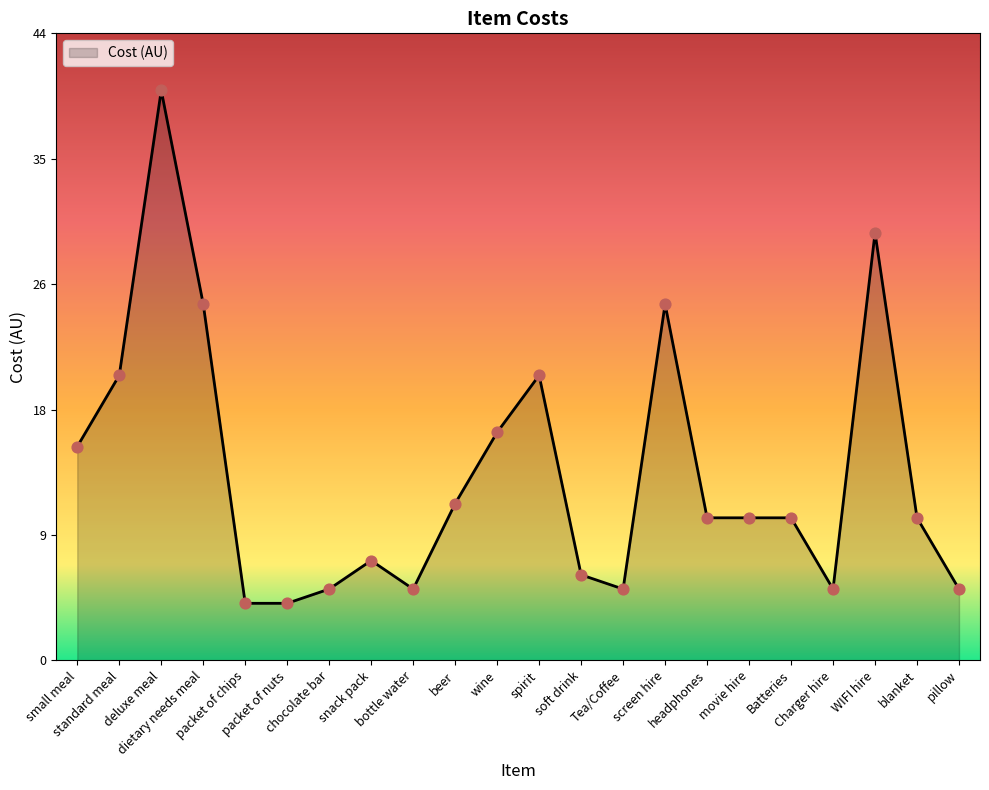

What is the ratio of the value at beer to the value at soft drink?

1.8